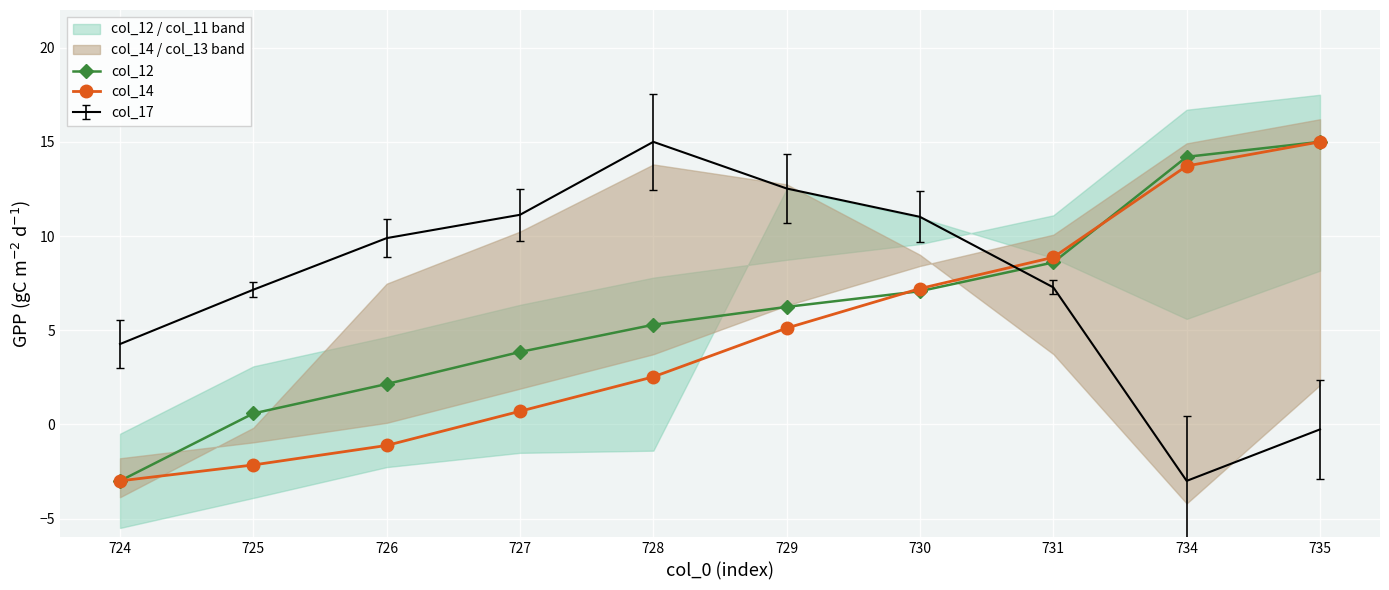

Where do col_14 and col_12 first cross each other?

729 and 730